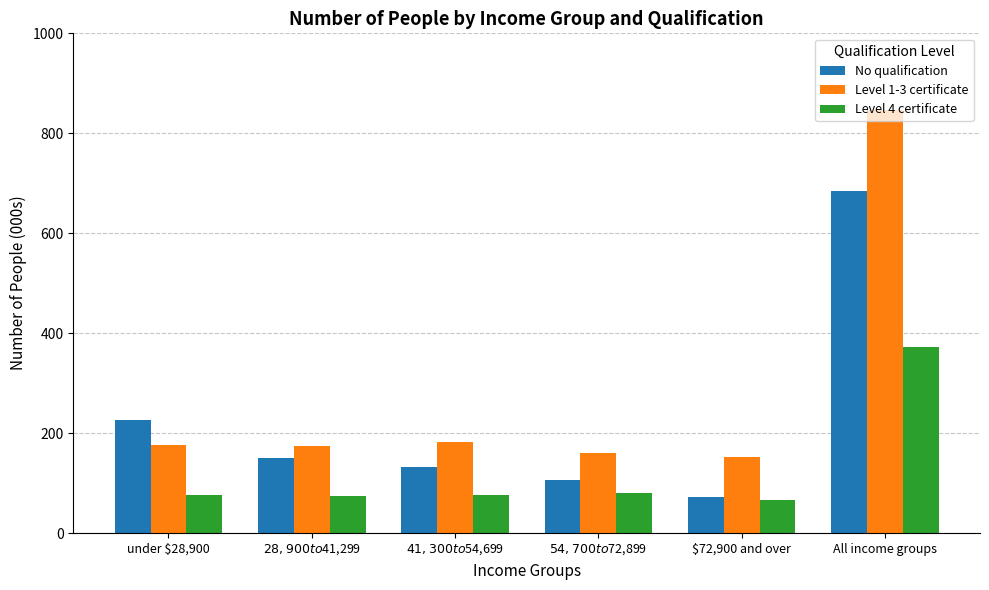

Rank the series by their average value, from lowest to highest.

Level 4 certificate, No qualification, Level 1-3 certificate